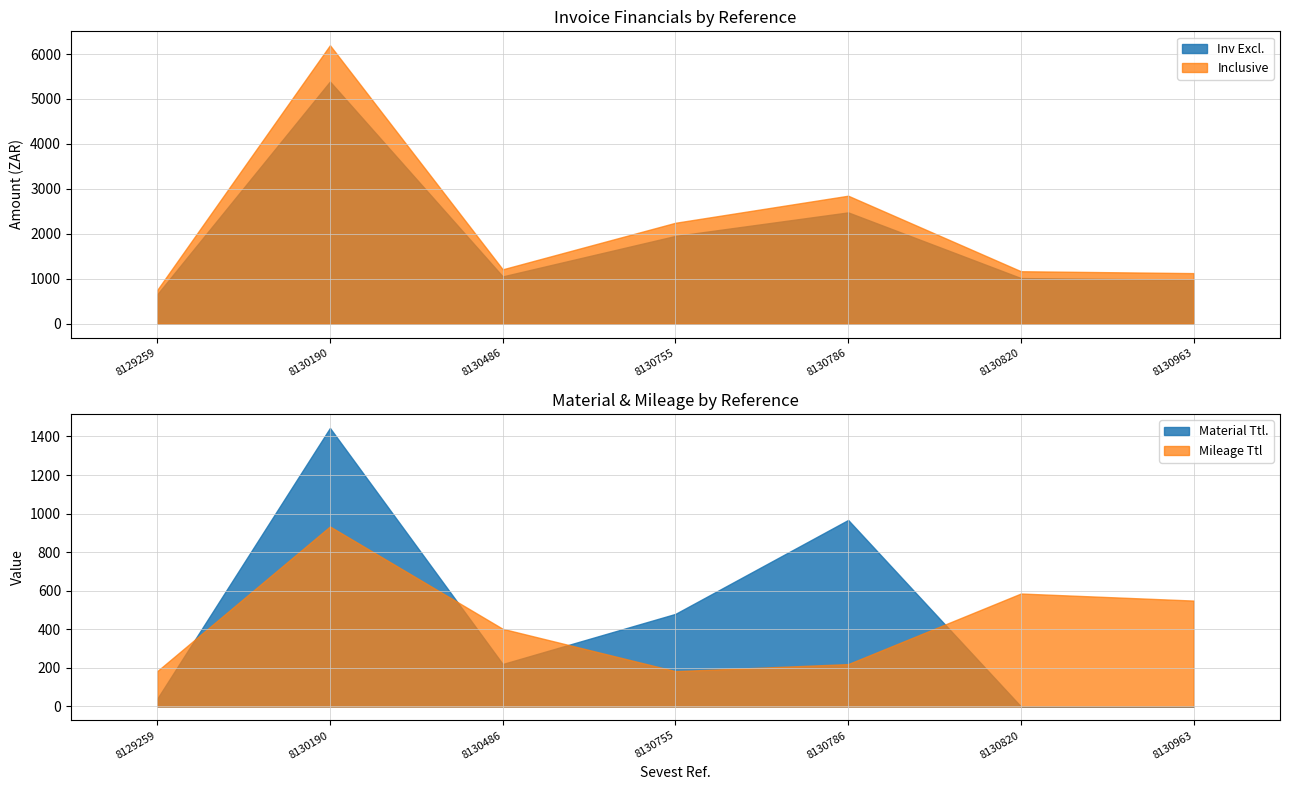

At which label does TAX first exceed 157?

8130190